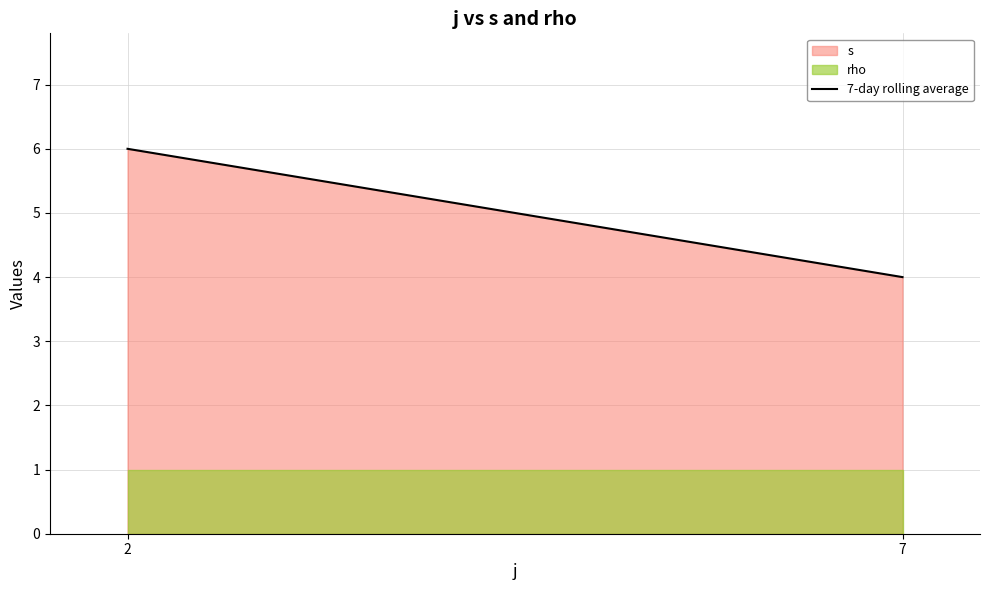

Reading left to right, list all the values displayed in this chart.

2=6	7=4